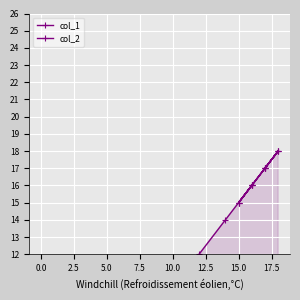

True or false: col_1 and col_2 intersect in this chart.

False